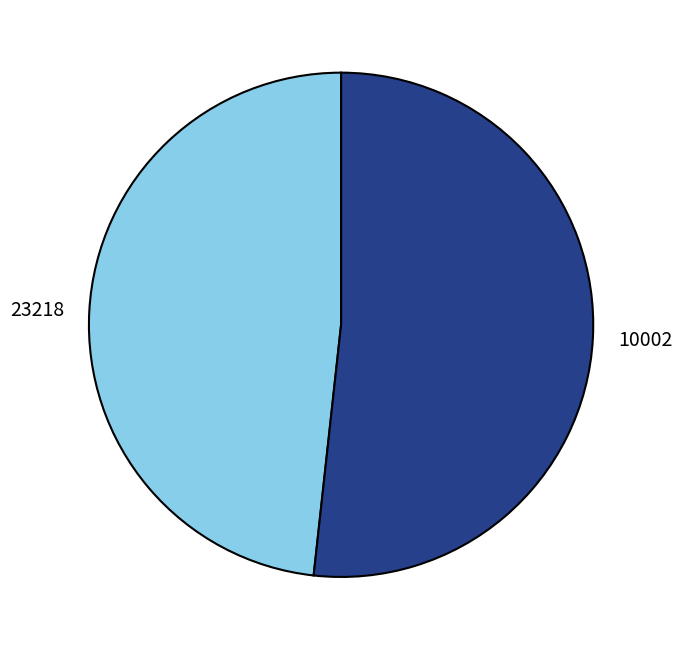

True or false: 23218 accounts for 60% of the total.

False